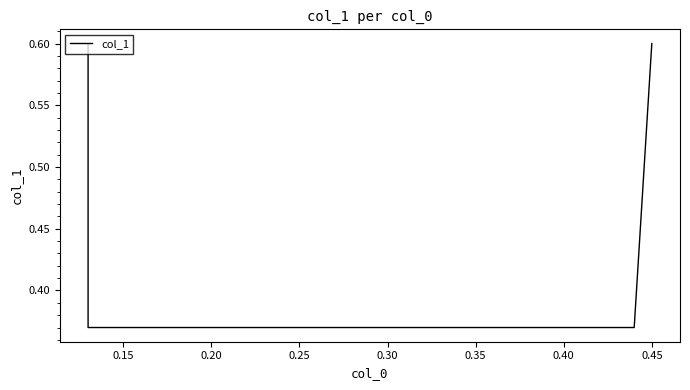

Does the chart have visible grid lines?

No